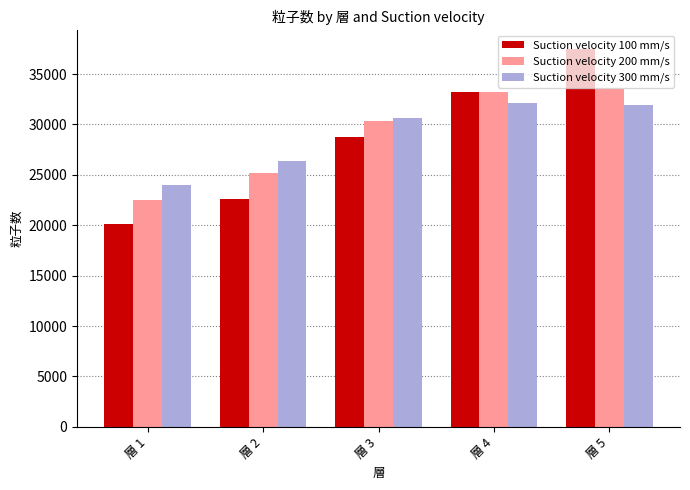

What is the value of the Suction velocity 300 mm/s bar at the 3rd from the left?

30653